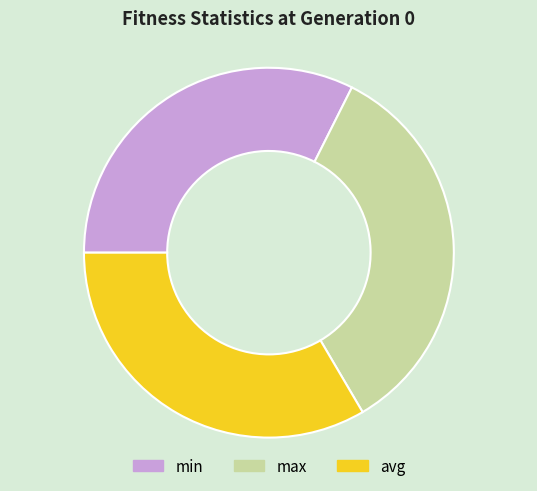

Which has a higher value, max or min?

max